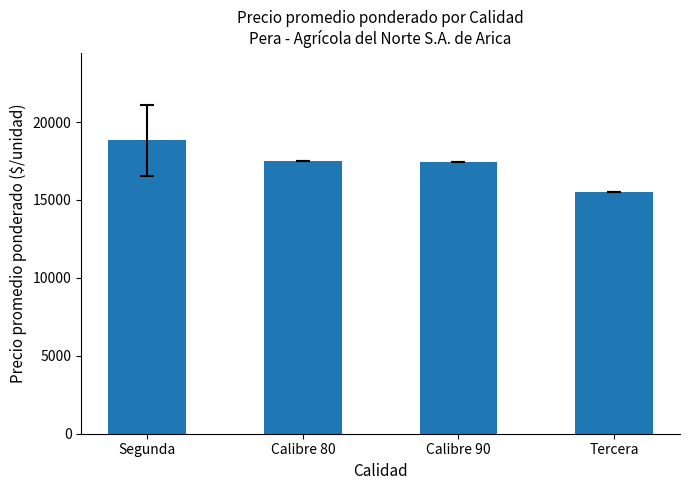

What is the sum of all values?

69244.8